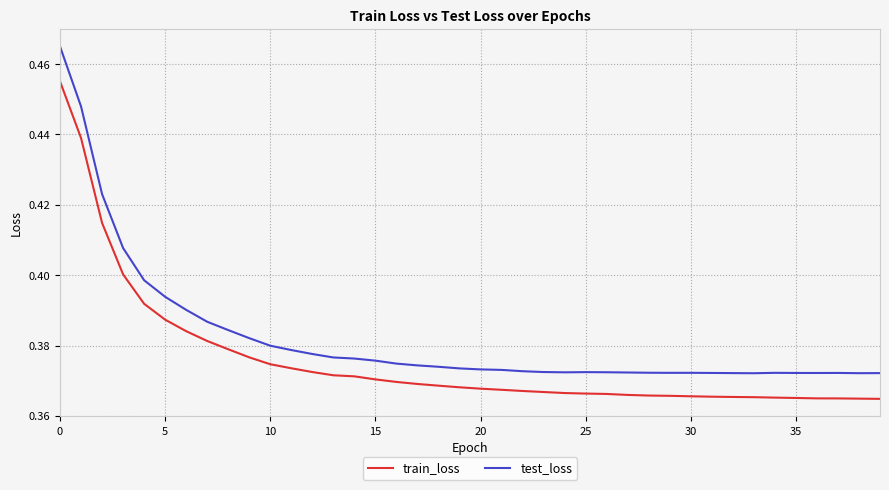

List the series in order of their overall mean, highest first.

test_loss, train_loss